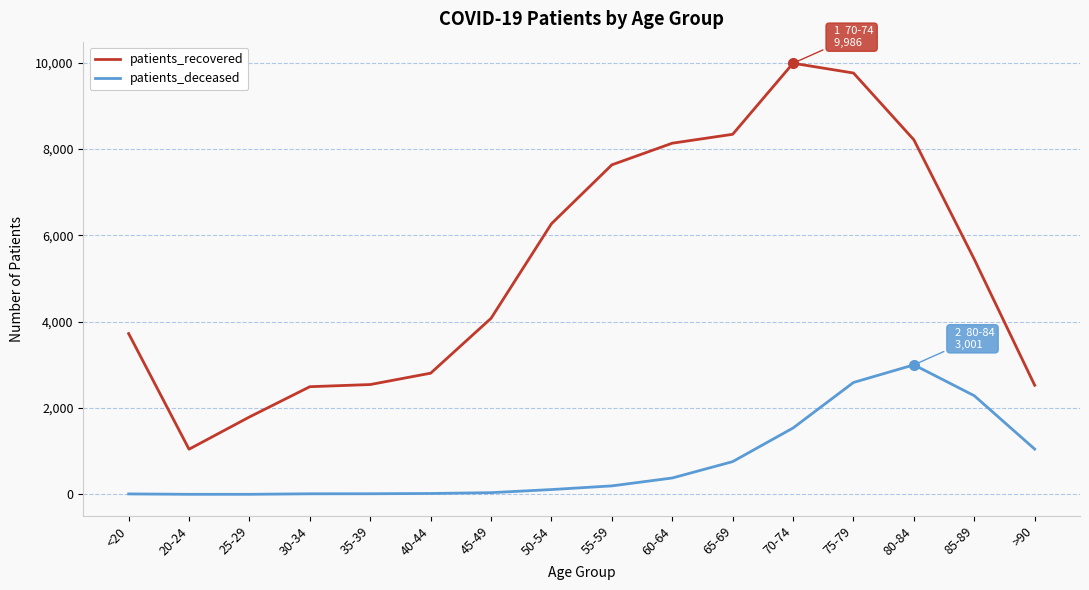

Which series has the largest total across all categories?

patients_recovered